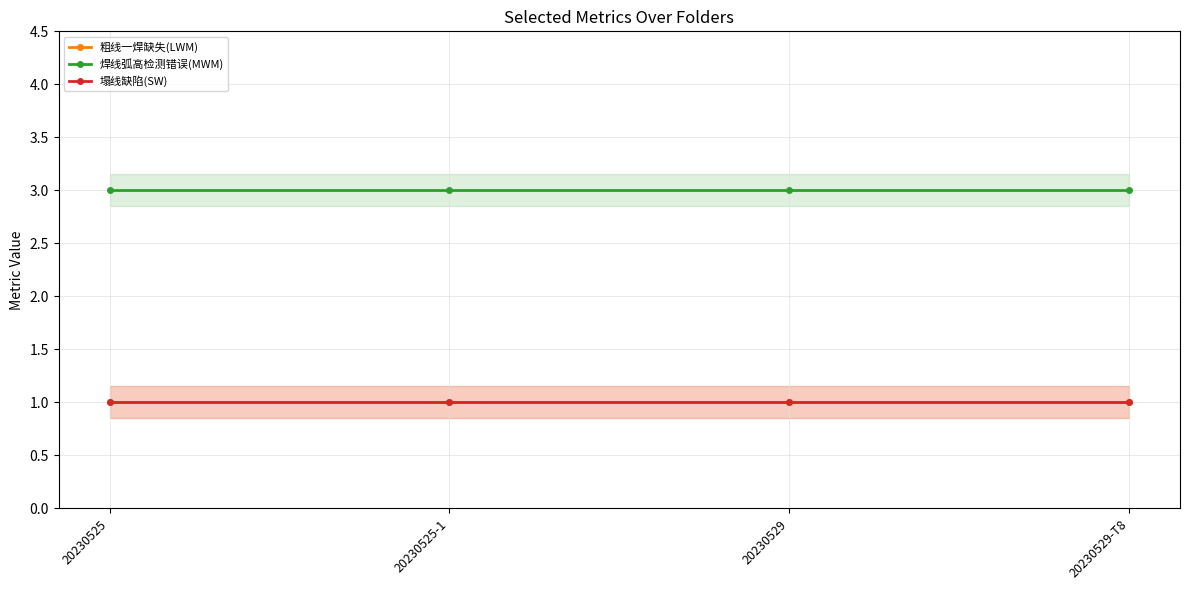

What is the label of the 3rd point from the left?

20230529